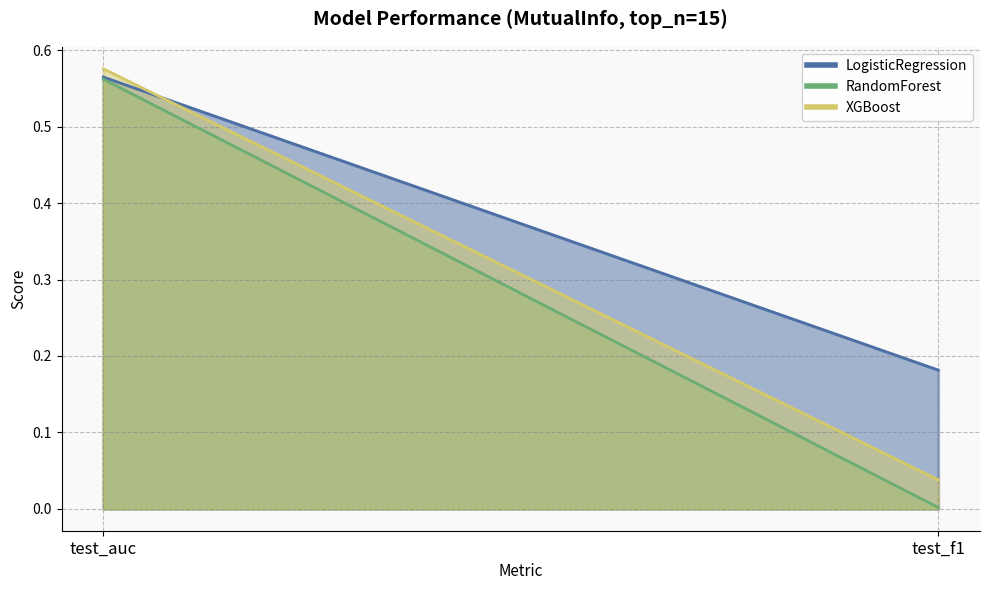

Reading left to right, what are all the values shown in this chart?

LogisticRegression: test_auc=0.6	test_f1=0.2
RandomForest: test_auc=0.6	test_f1=0.0
XGBoost: test_auc=0.6	test_f1=0.0